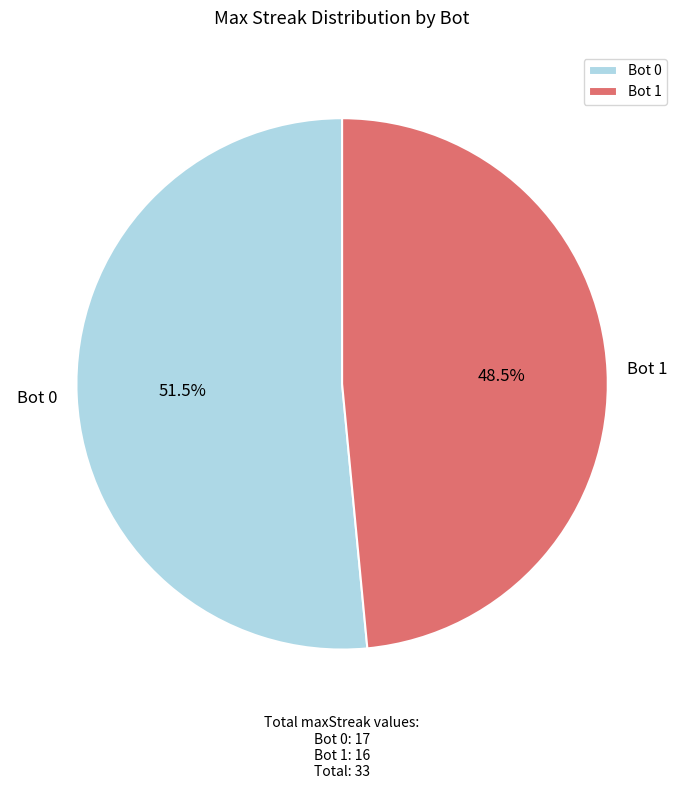

Is the sum of Bot 1 and Bot 0 greater than half?

Yes